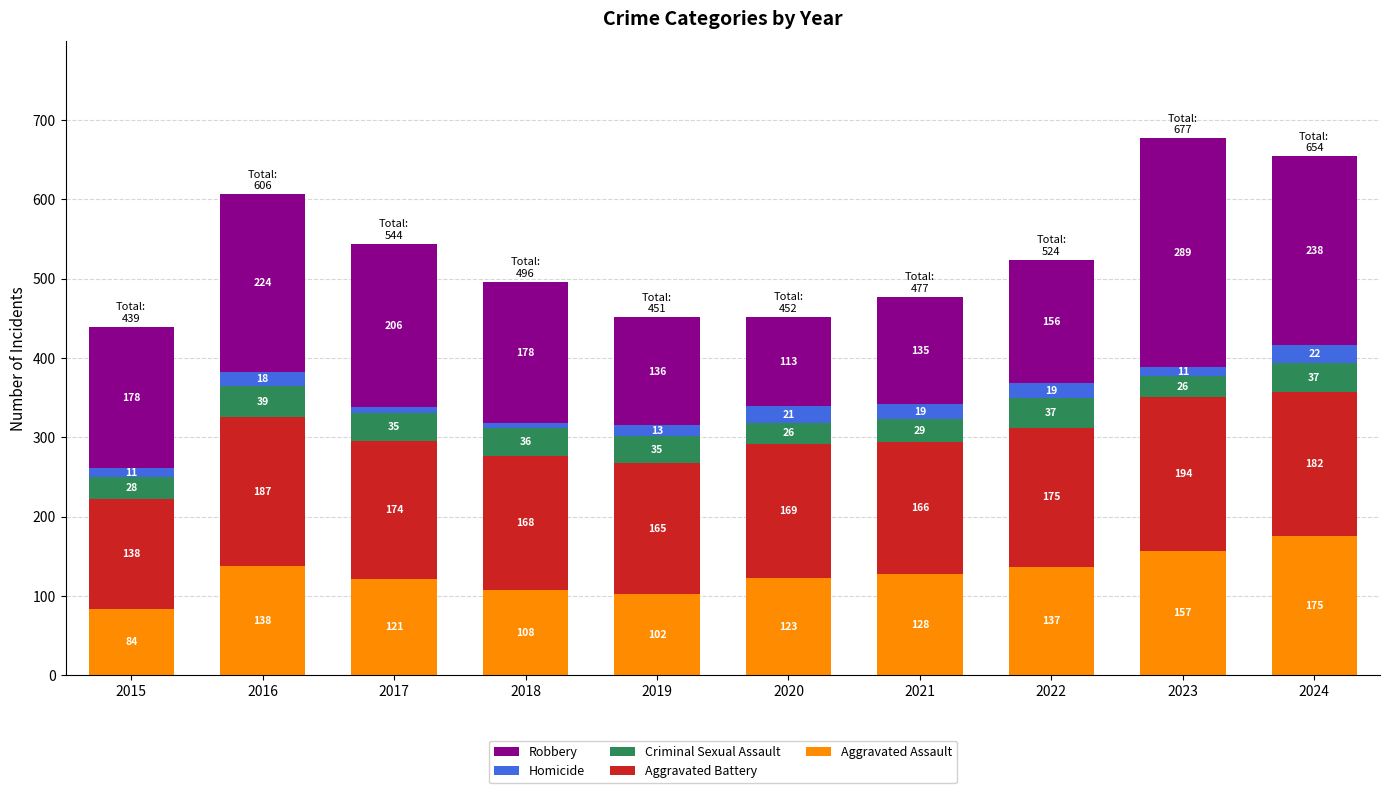

Rank the categories by Aggravated Assault value from highest to lowest.

2024, 2023, 2016, 2022, 2021, 2020, 2017, 2018, 2019, 2015